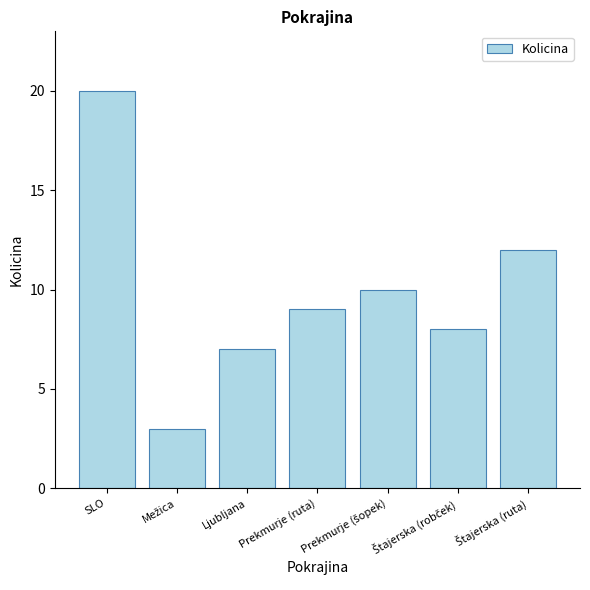

How many series are shown in this chart?

1